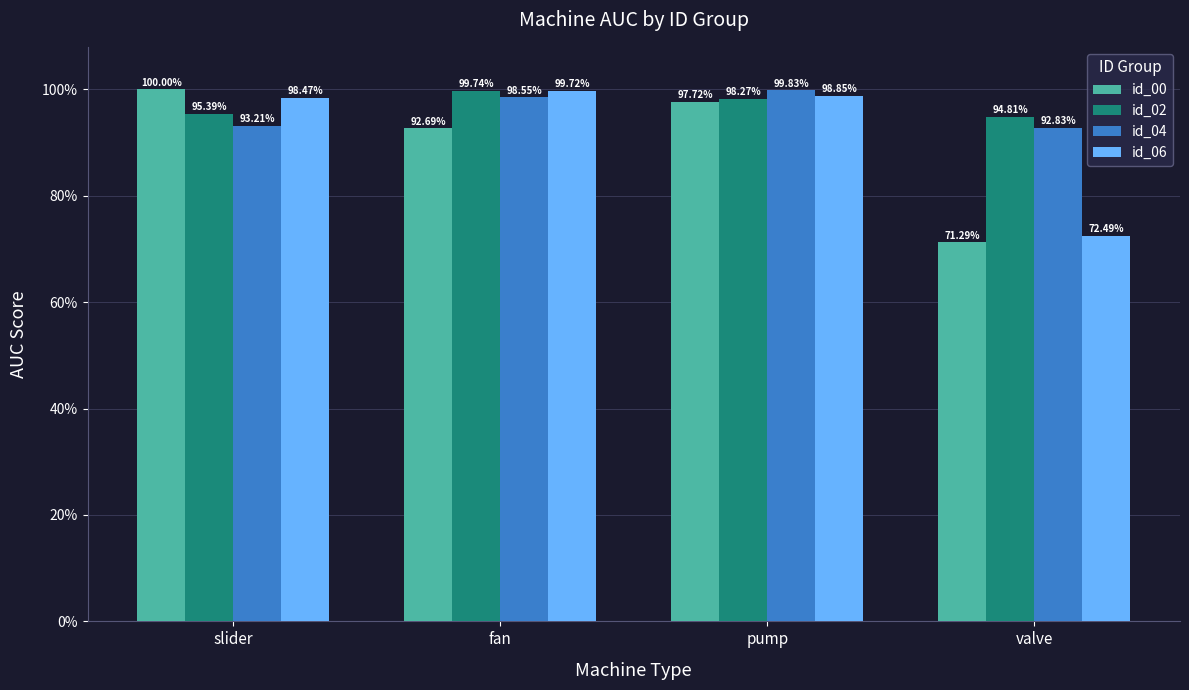

Does the chart contain any negative values?

No